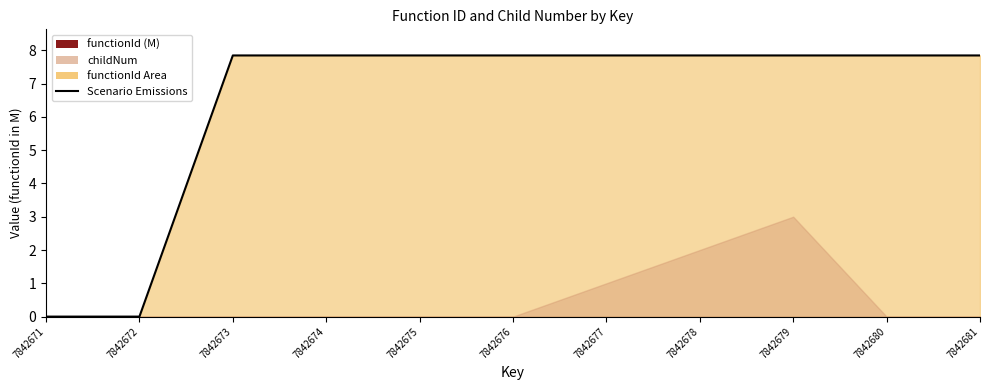

What is the difference between the maximum and minimum values in the Scenario (functionId) series?

7.8